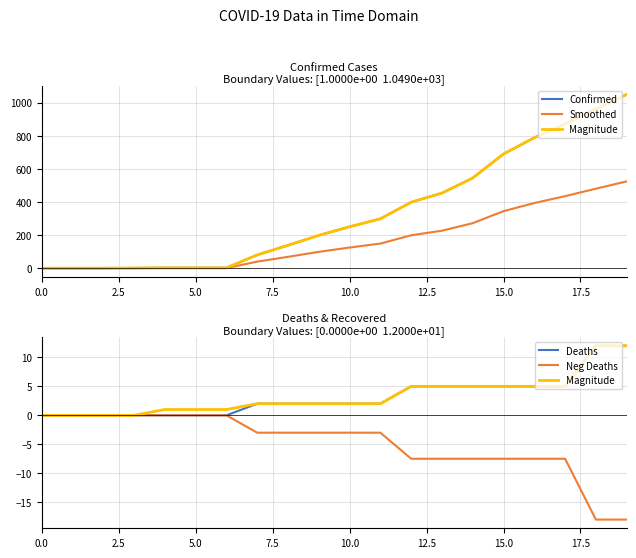

What is the maximum value for Deaths?

12.0